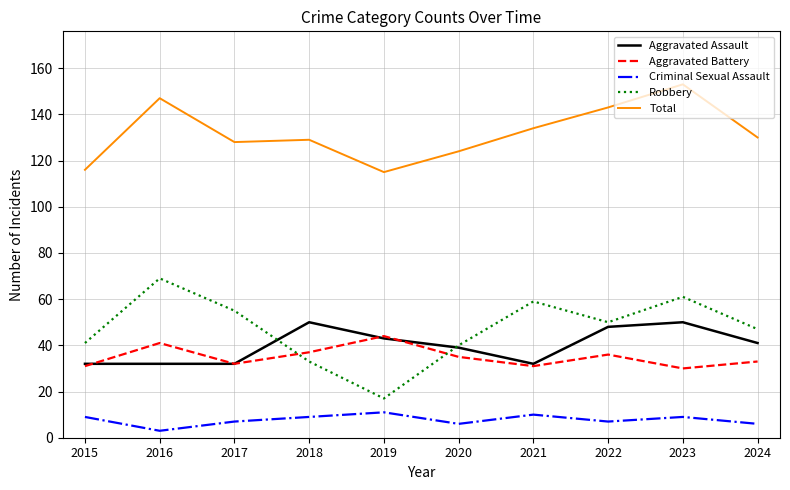

What is the spread (max minus min) of values at 2023?

144